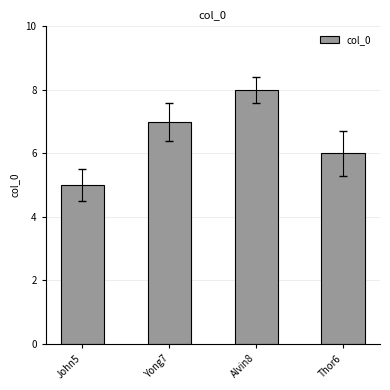

At which label is the value closest to 6?

Thor6